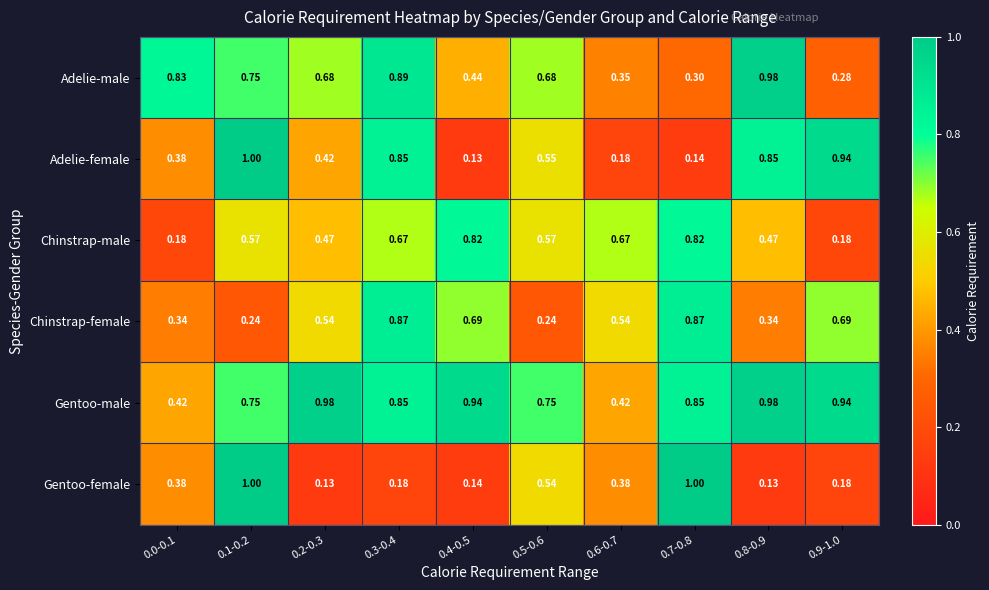

Which series has the largest total across all categories?

Gentoo-male